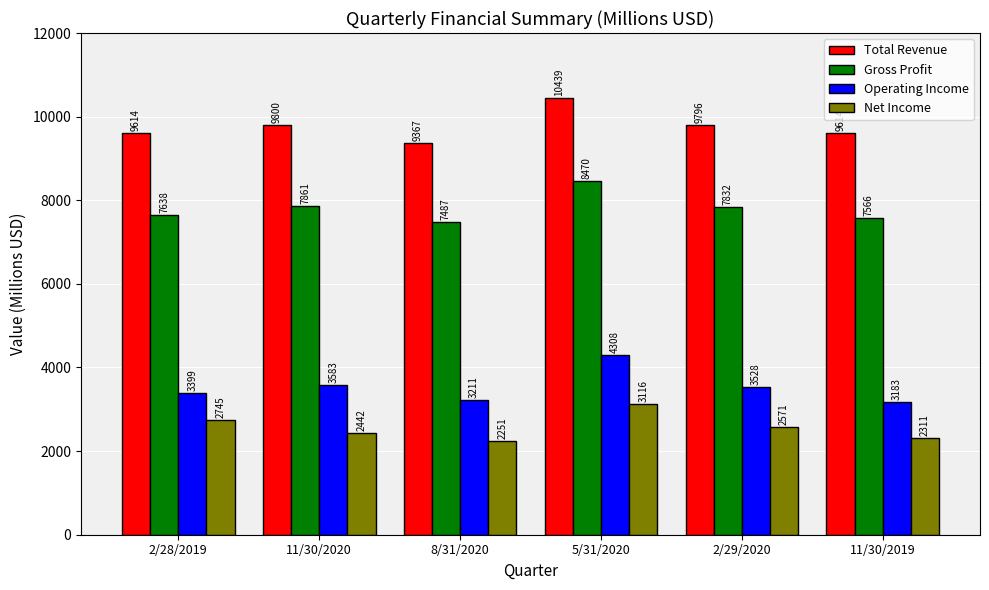

How many categories are shown in the chart?

6